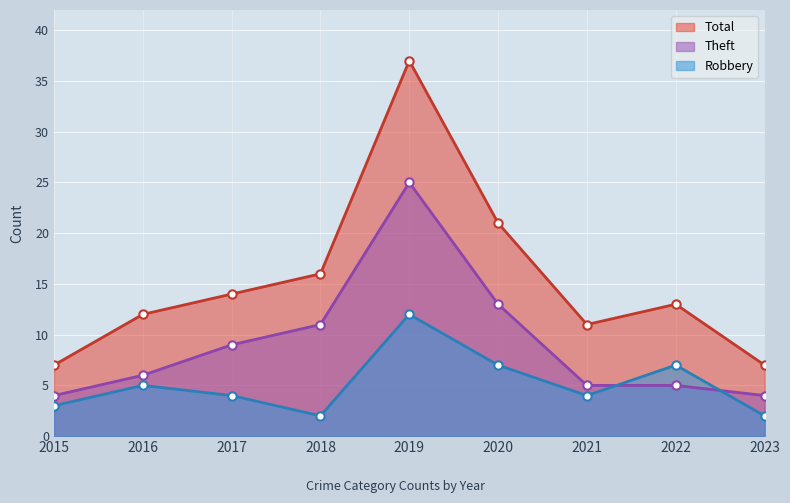

Where is Robbery nearest to the value 7?

2020